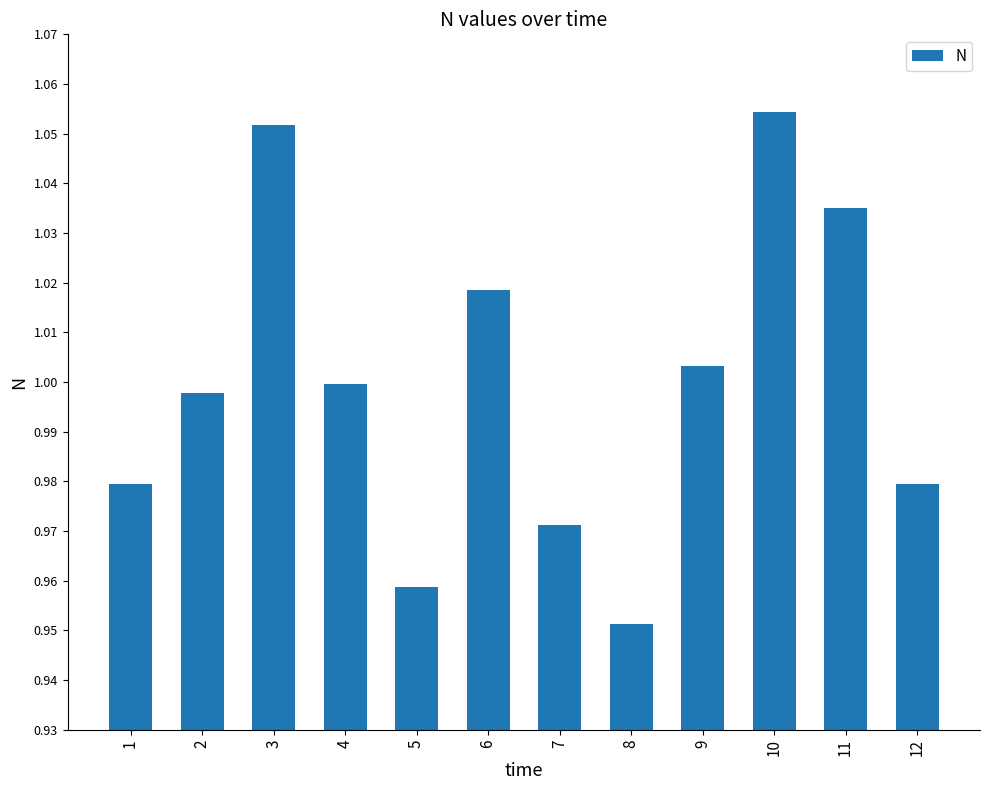

What is the sum of the values at 1 and 8?

1.9